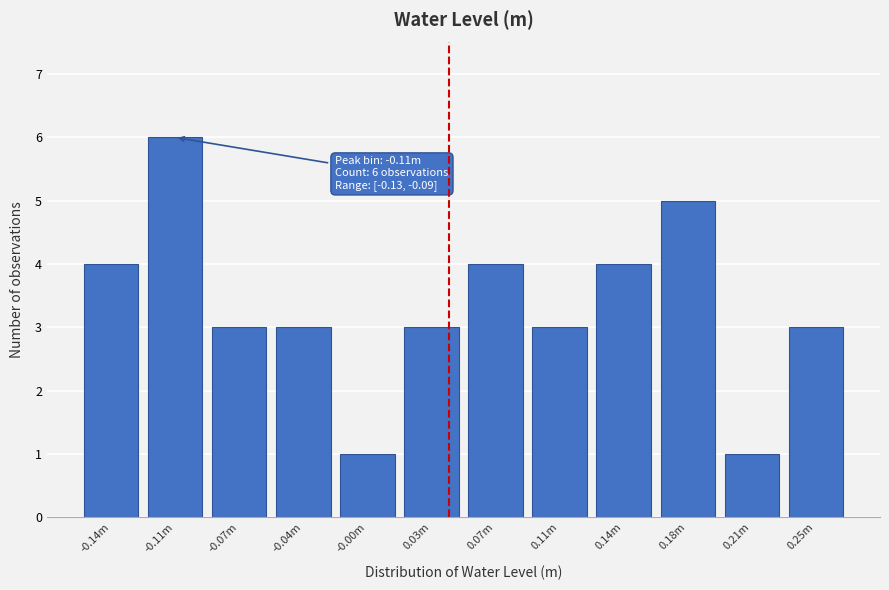

Reading left to right, what are all the values shown in this chart?

4	6	3	3	1	3	4	3	4	5	1	3